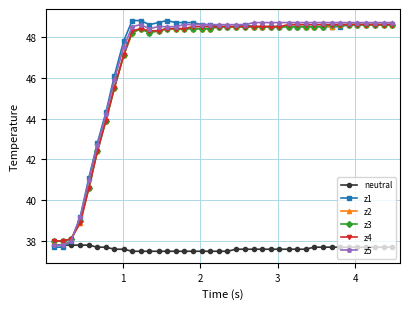

Reading right to left, transcribe all the data shown in this chart.

neutral: 37.7	37.7	37.7	37.7	37.7	37.7	37.7	37.7	37.7	37.7	37.6	37.6	37.6	37.6	37.6	37.6	37.6	37.6	37.6	37.5	37.5	37.5	37.5	37.5	37.5	37.5	37.5	37.5	37.5	37.5	37.5	37.6	37.6	37.7	37.7	37.8	37.8	37.8	37.8	37.8
z1: 48.6	48.6	48.6	48.6	48.6	48.6	48.5	48.5	48.5	48.5	48.5	48.5	48.5	48.5	48.5	48.5	48.5	48.6	48.5	48.5	48.5	48.6	48.6	48.7	48.7	48.7	48.8	48.7	48.6	48.8	48.8	47.8	46.1	44.3	42.8	41.1	39.2	38.0	37.7	37.7
z2: 48.6	48.6	48.6	48.6	48.6	48.6	48.6	48.5	48.5	48.5	48.5	48.5	48.5	48.5	48.5	48.5	48.5	48.5	48.5	48.5	48.5	48.4	48.4	48.4	48.4	48.4	48.4	48.3	48.2	48.4	48.2	47.1	45.5	43.9	42.4	40.6	38.9	38.1	38.0	38.0
z3: 48.6	48.6	48.6	48.6	48.6	48.6	48.6	48.6	48.5	48.5	48.5	48.5	48.5	48.5	48.5	48.5	48.5	48.5	48.5	48.5	48.5	48.4	48.4	48.4	48.4	48.4	48.4	48.3	48.2	48.4	48.2	47.1	45.5	43.9	42.4	40.6	39.0	38.1	38.0	38.0
z4: 48.6	48.6	48.6	48.6	48.6	48.6	48.6	48.6	48.6	48.6	48.6	48.6	48.6	48.5	48.5	48.5	48.5	48.5	48.5	48.5	48.5	48.5	48.5	48.5	48.4	48.4	48.4	48.3	48.3	48.4	48.3	47.1	45.5	43.9	42.4	40.6	38.9	38.1	38.0	38.0
z5: 48.7	48.7	48.7	48.7	48.7	48.7	48.7	48.7	48.7	48.7	48.7	48.7	48.7	48.7	48.7	48.7	48.7	48.6	48.6	48.6	48.6	48.6	48.6	48.6	48.6	48.5	48.5	48.5	48.4	48.6	48.5	47.5	45.9	44.2	42.7	41.0	39.2	38.0	37.8	37.8